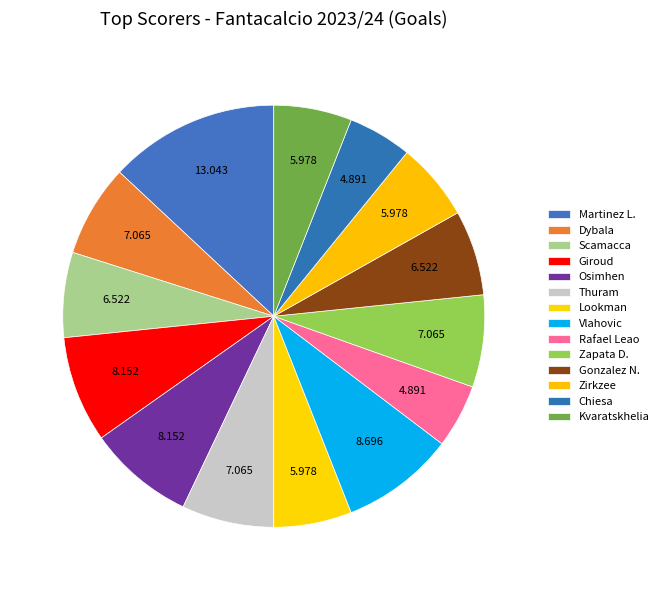

Combined, do Giroud and Rafael Leao account for over 50%?

No